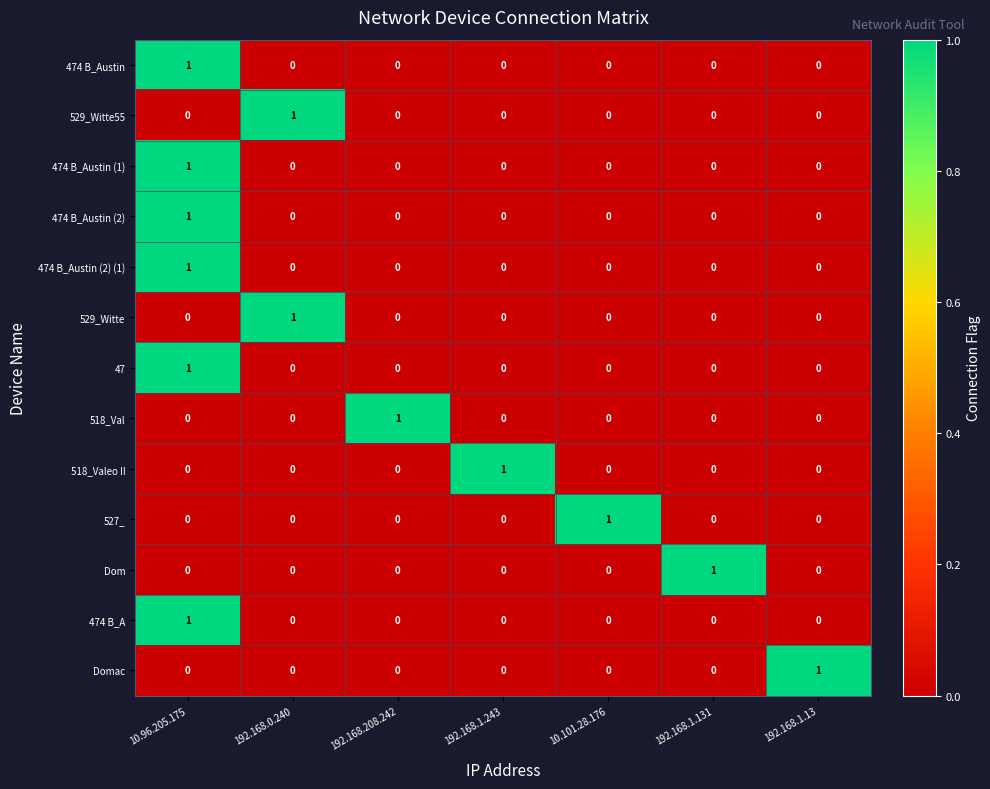

At how many categories does at least one series exceed 0?

7